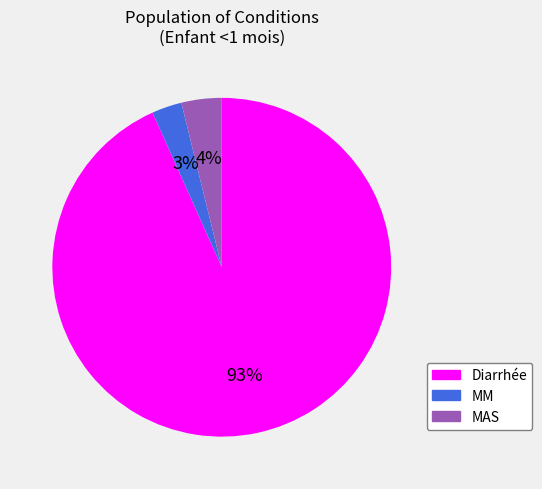

Does Diarrhée account for over 50% of the chart?

Yes